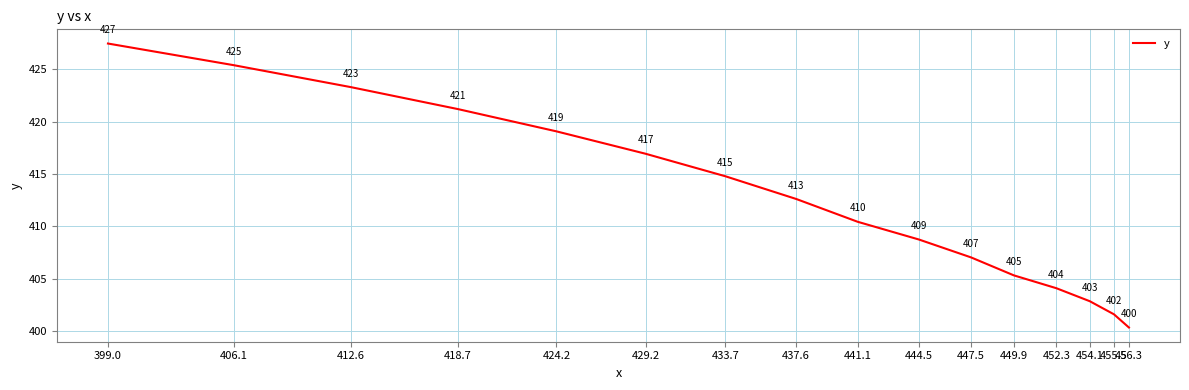

List the labels in order of value, largest first.

399.0, 406.1, 412.6, 418.7, 424.2, 429.2, 433.7, 437.6, 441.1, 444.5, 447.5, 449.9, 452.3, 454.1, 455.5, 456.3